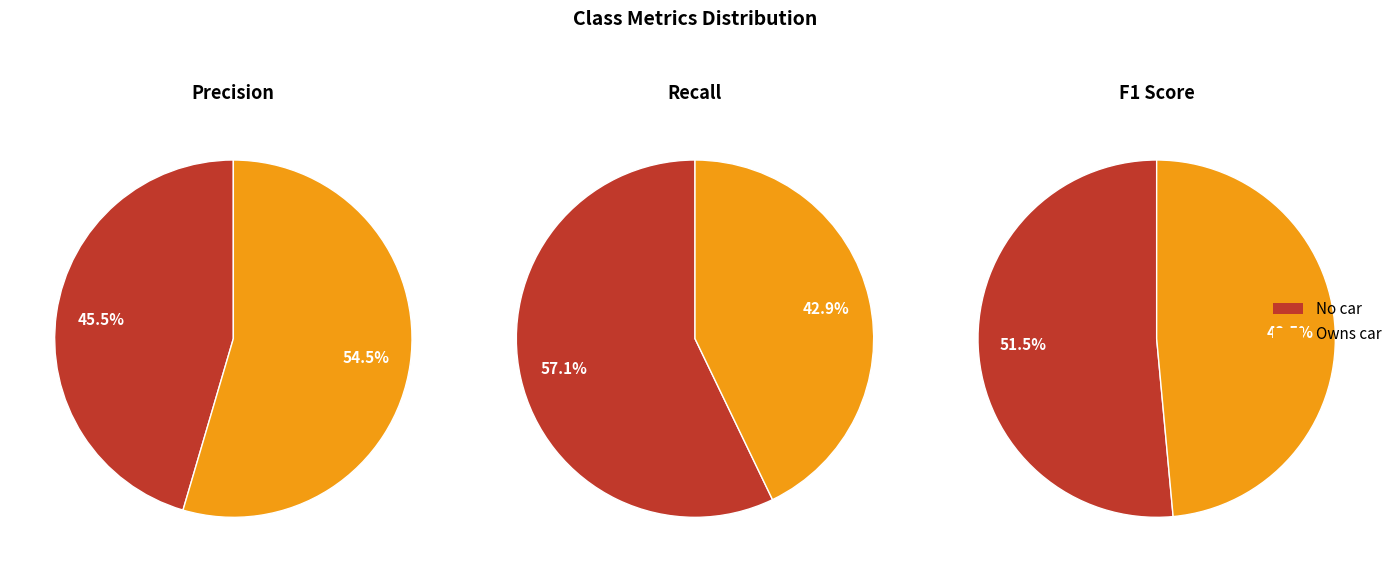

True or false: Owns car accounts for 32% of the total.

False